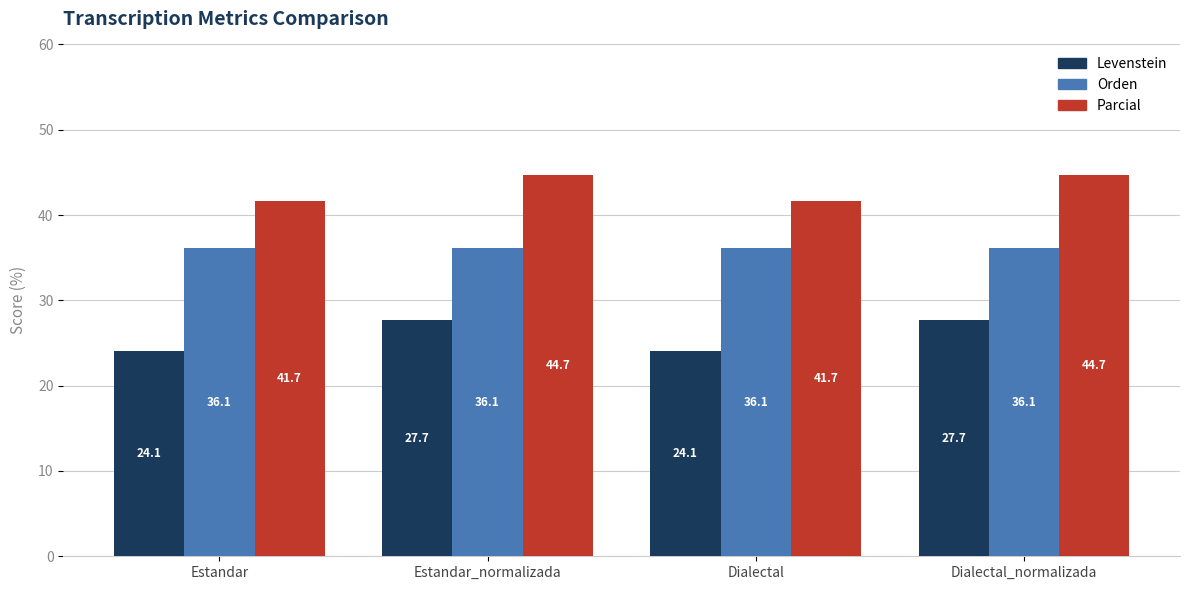

What is the label of the 4th bar from the left?

Dialectal_normalizada